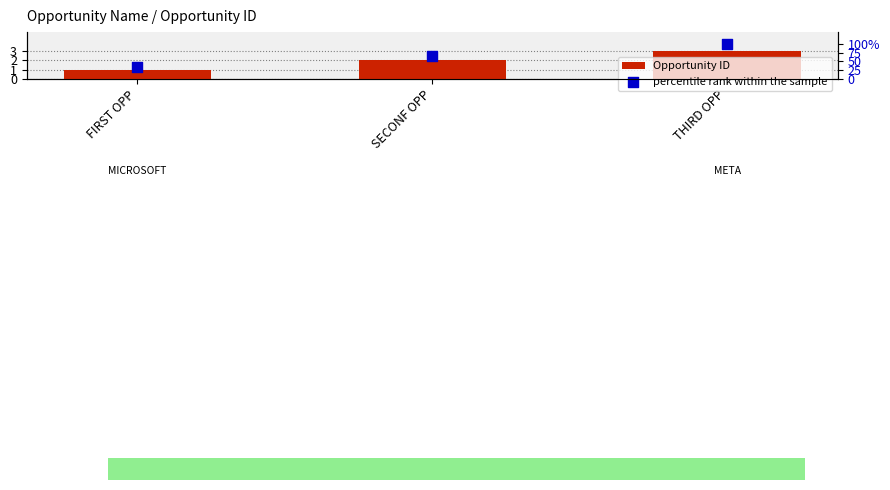

Is the value of percentile rank within the sample at FIRST OPP greater than the value of Opportunity ID at THIRD OPP?

Yes